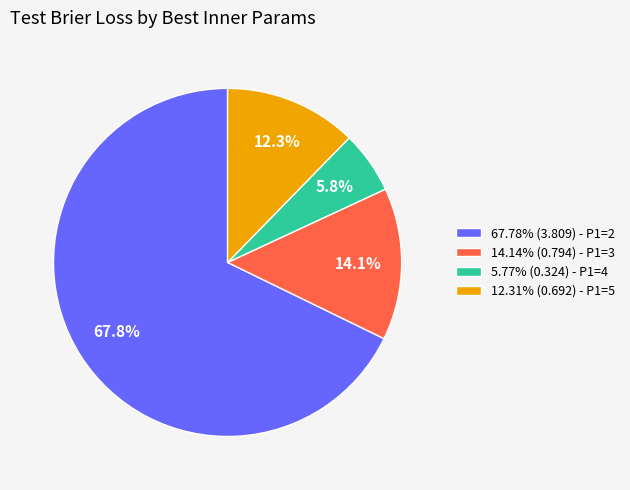

Approximately how many times larger is the value at 14.14% (0.794) - P1=3 compared to 12.31% (0.692) - P1=5?

1.1